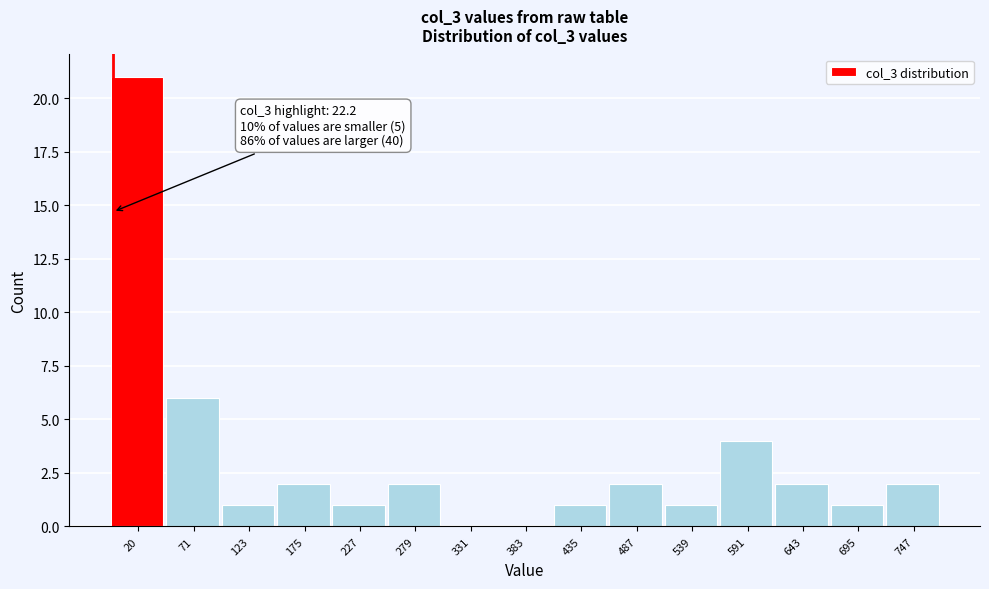

Reading right to left, extract all data points from this chart.

747=2	695=1	643=2	591=4	539=1	487=2	435=1	383=0	331=0	279=2	227=1	175=2	123=1	71=6	20=21